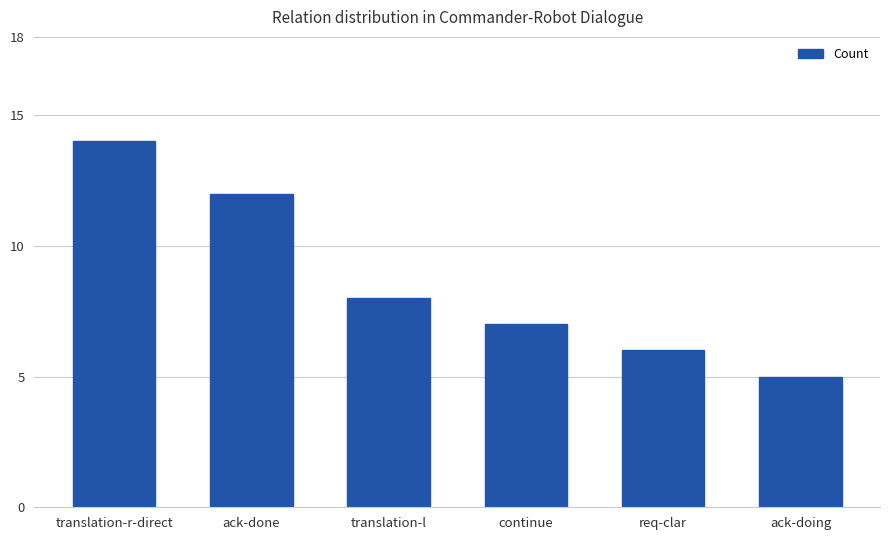

At which category does the chart reach its minimum across all series?

ack-doing